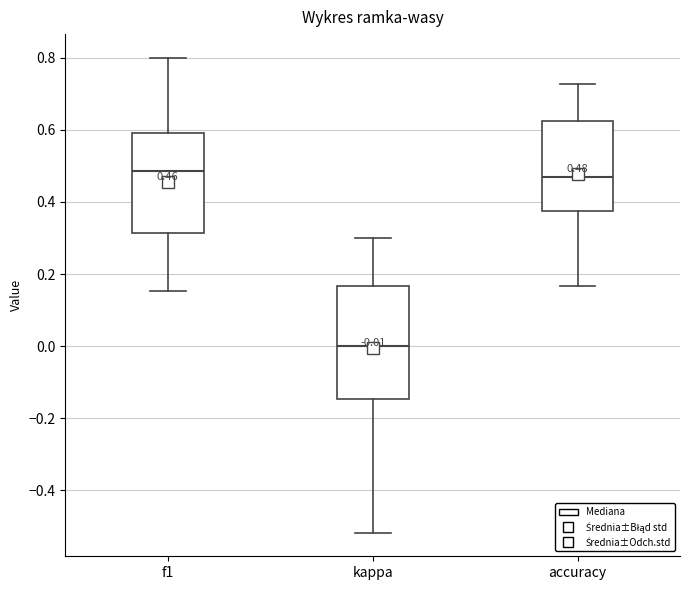

Comparing the boxes themselves (not the whiskers), which one is the tallest?

kappa